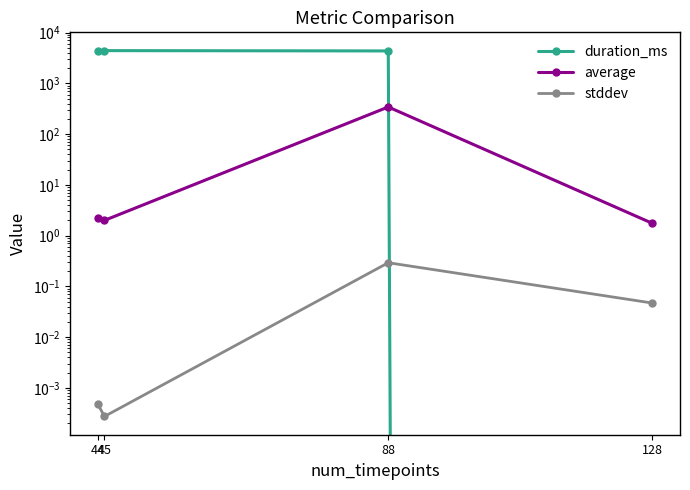

At how many categories does at least one series exceed 609?

3